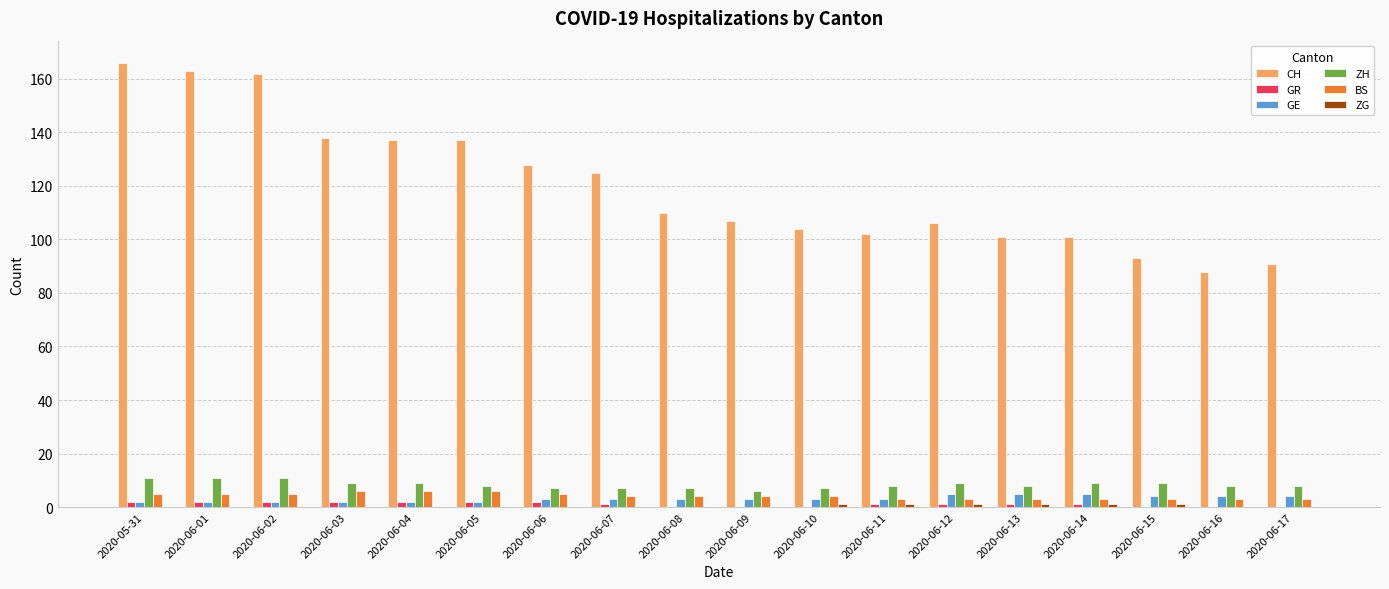

The value of ZH at 2020-06-12 is 9. True or false?

True